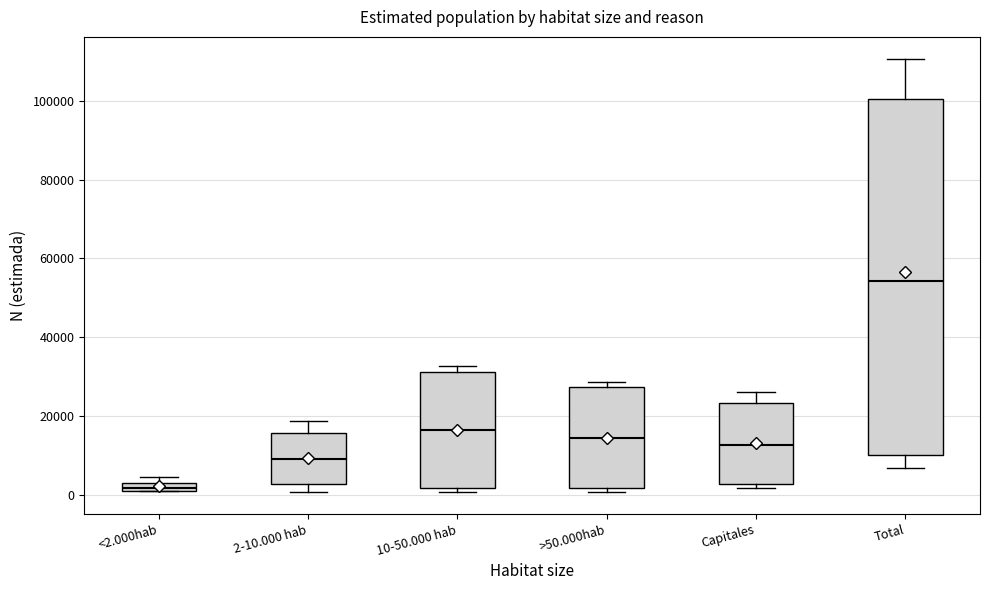

Which box's median line is the highest?

Total